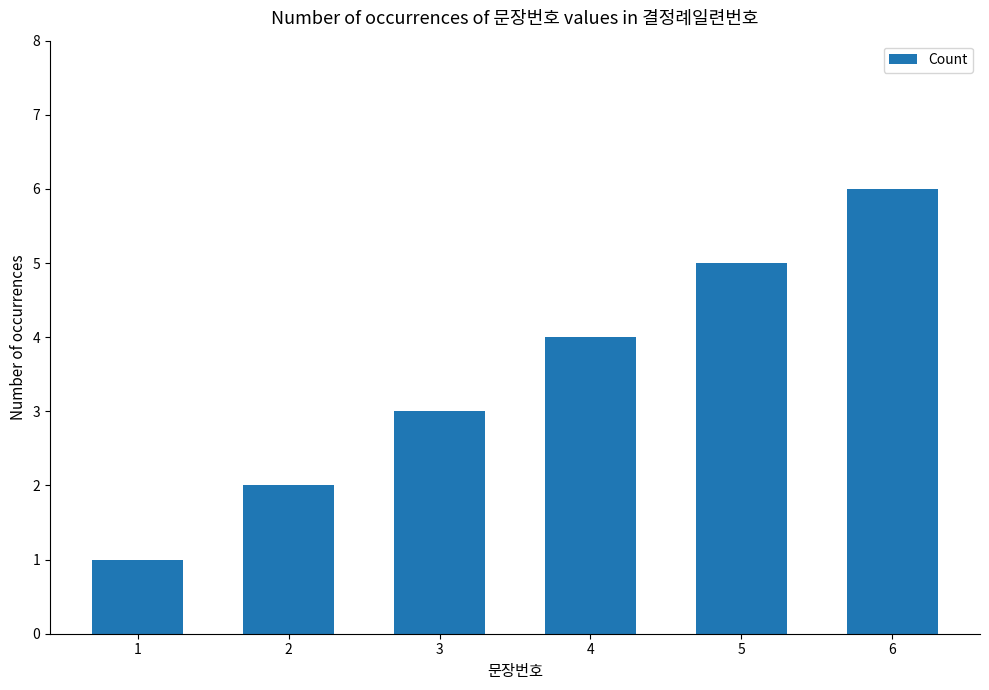

How many data points does each series have?

6